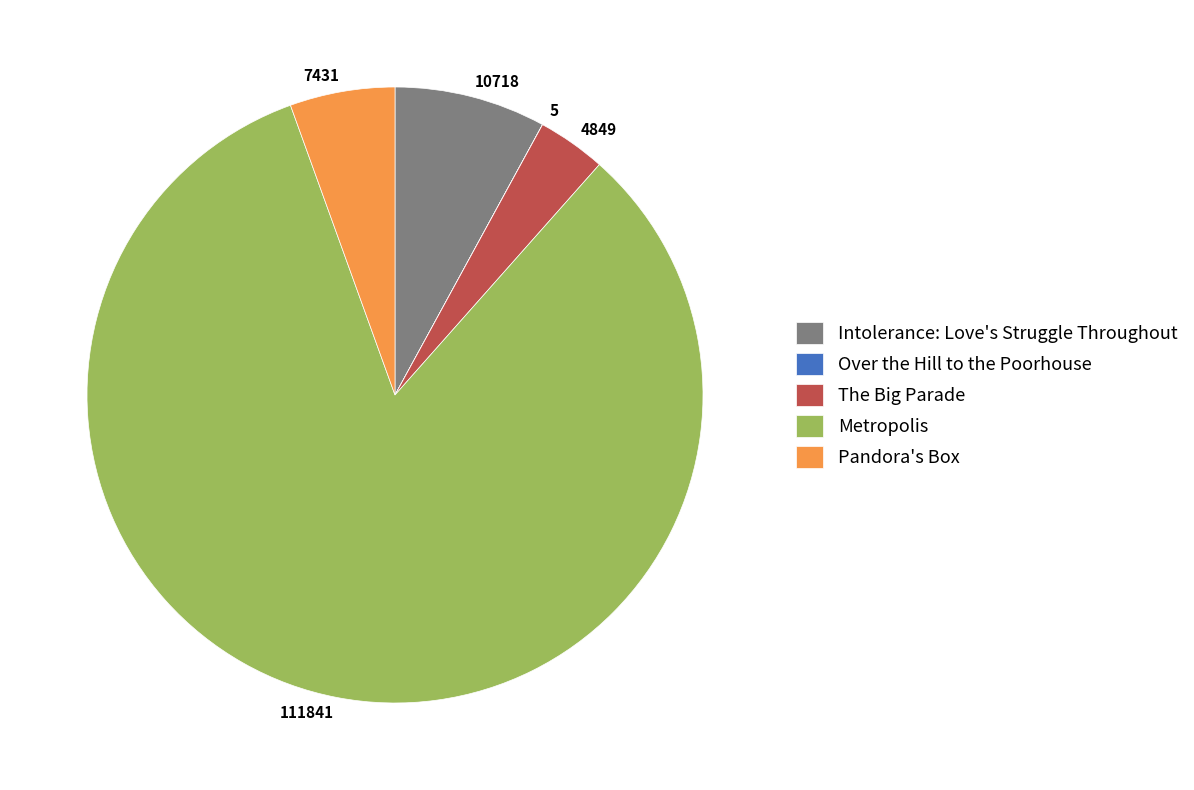

What is the ratio of the value at Intolerance: Love's Struggle Throughout to the value at Metropolis?

0.1